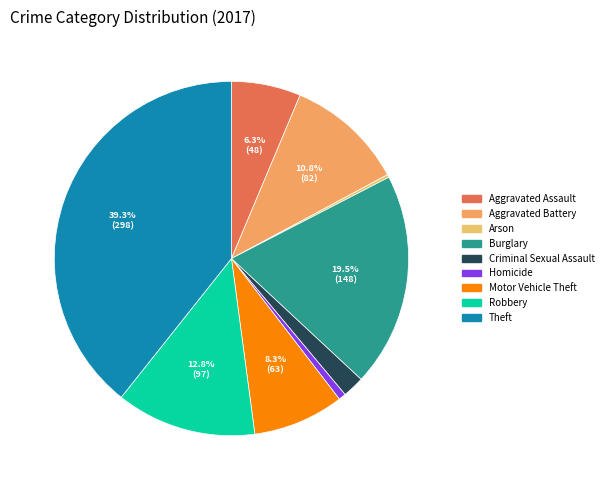

Is there any slice that represents more than half of the pie?

No